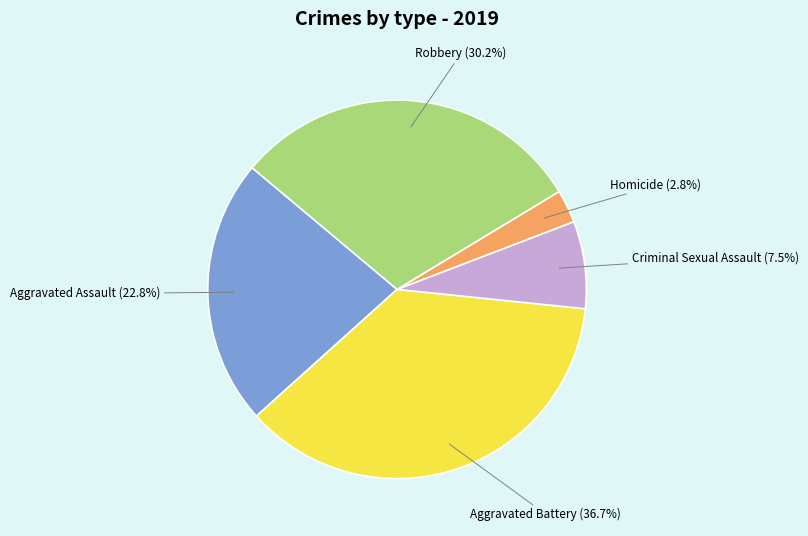

Is there any slice that represents more than half of the pie?

No